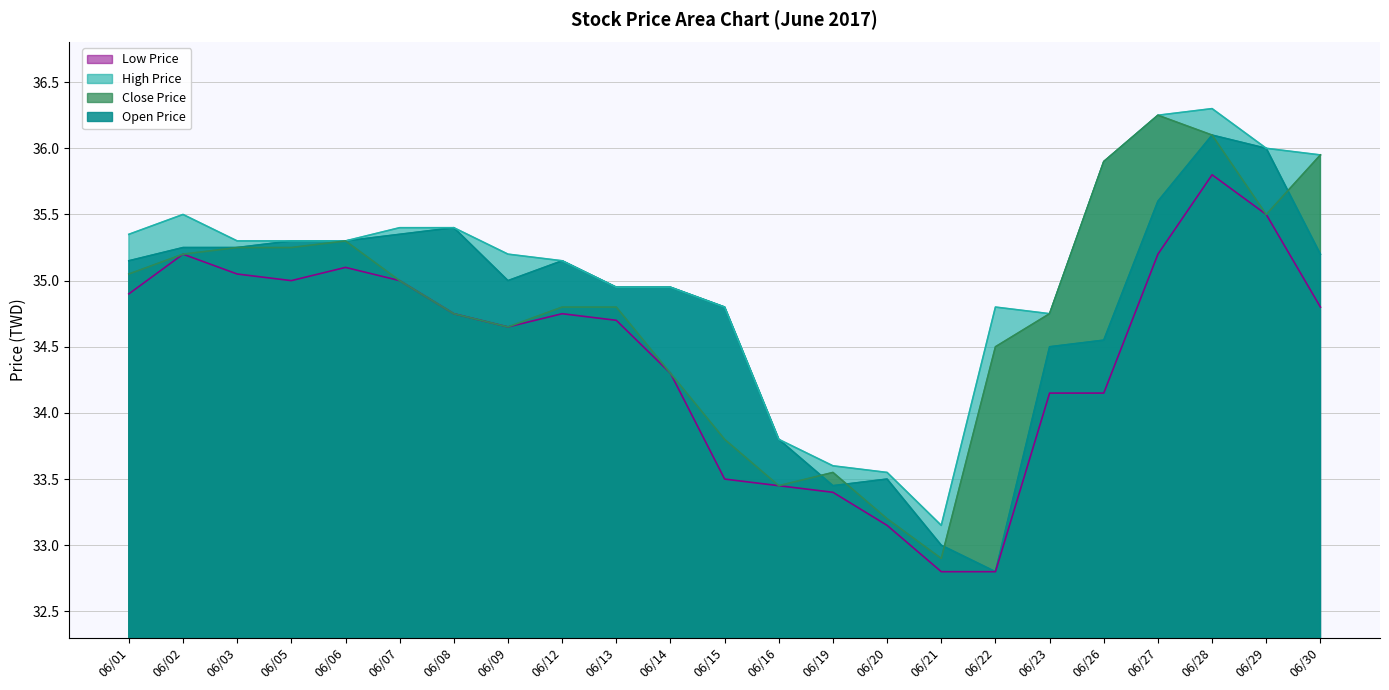

The Close Price series shows 15.6 at 06/08. True or false?

False